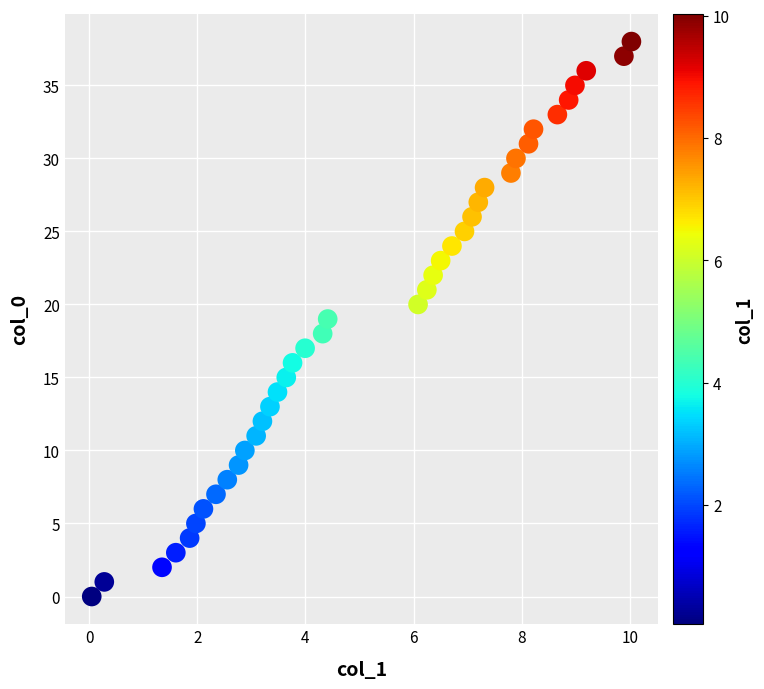

What is the range of Y values (max minus min)?

38